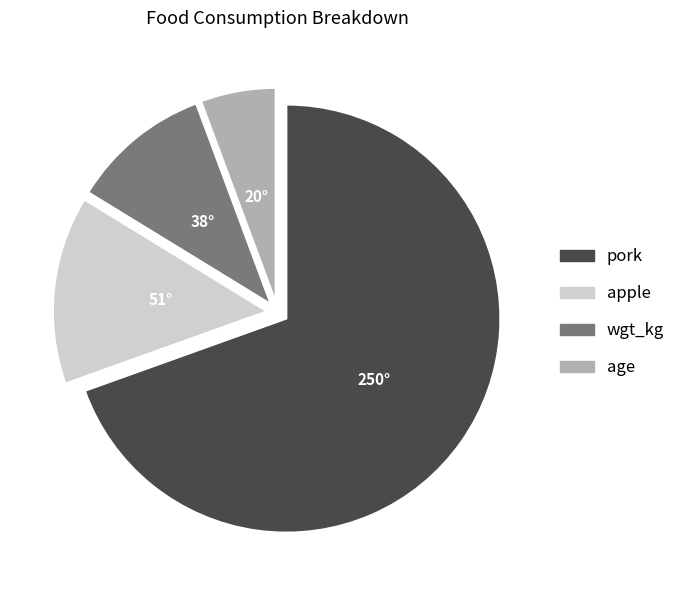

Is it true that wgt_kg is 1% of the pie?

False